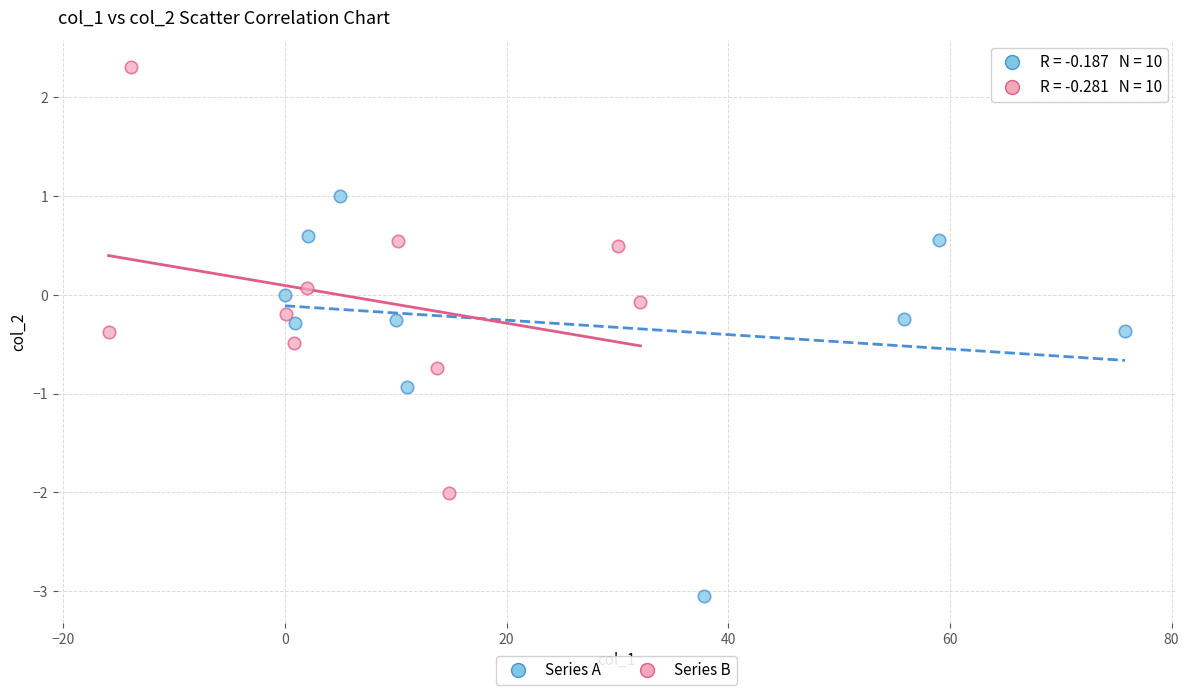

Which series reaches the minimum Y coordinate?

Series A